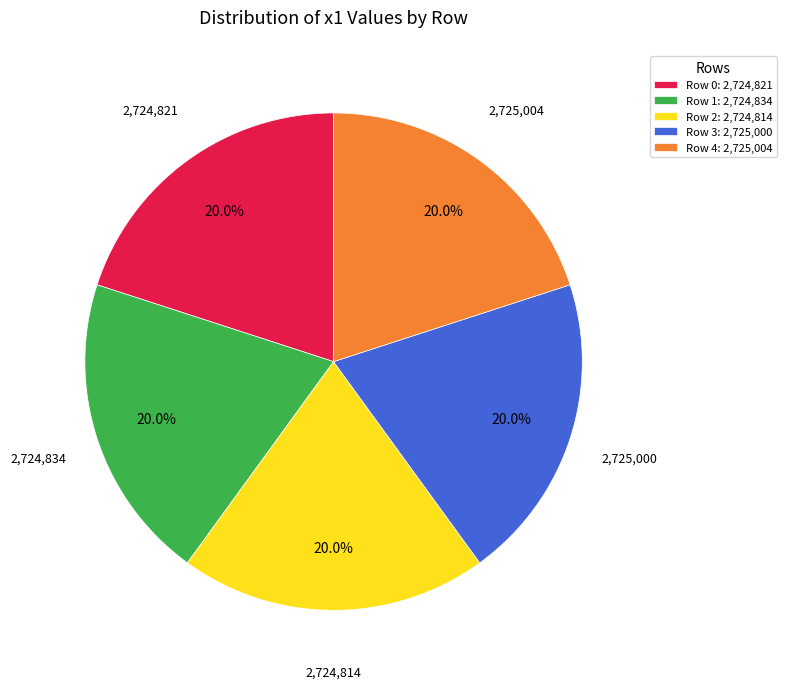

Is Row 0: 2,724,821 the majority of the pie?

No